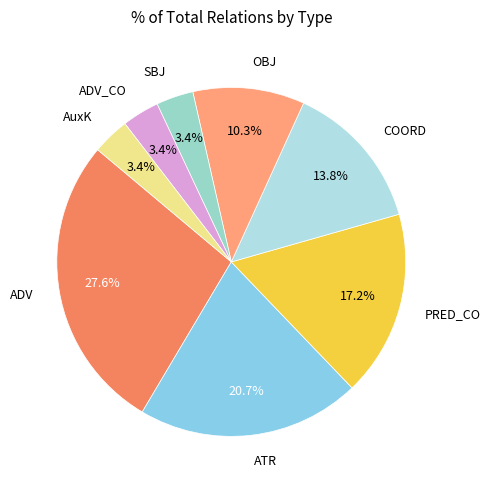

To the nearest percent, what is the combined percentage of OBJ and AuxK?

14%